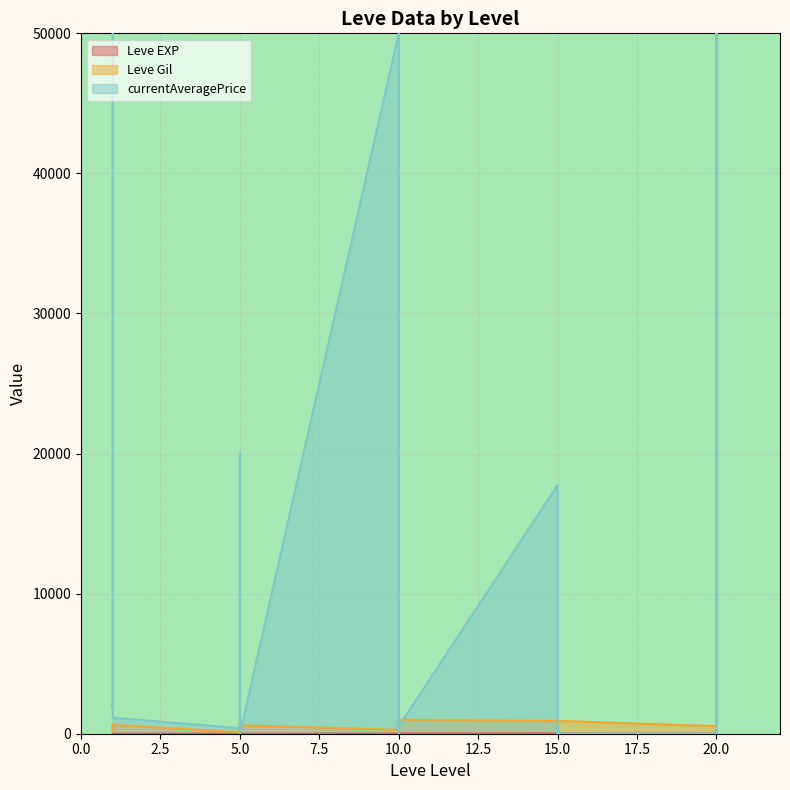

Which label corresponds to the largest value in the chart?

10